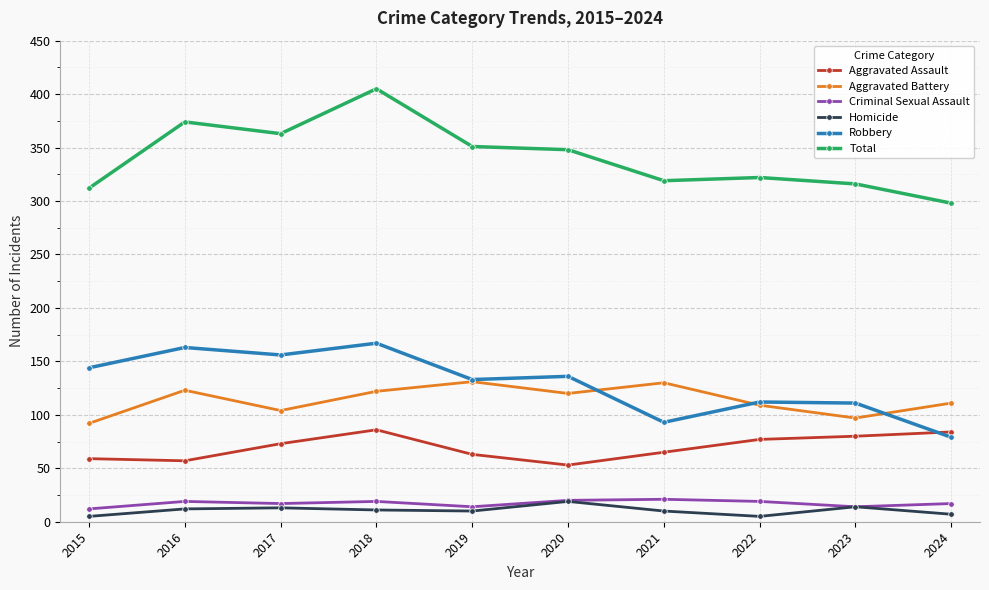

True or false: Aggravated Battery and Total cross at least once.

False